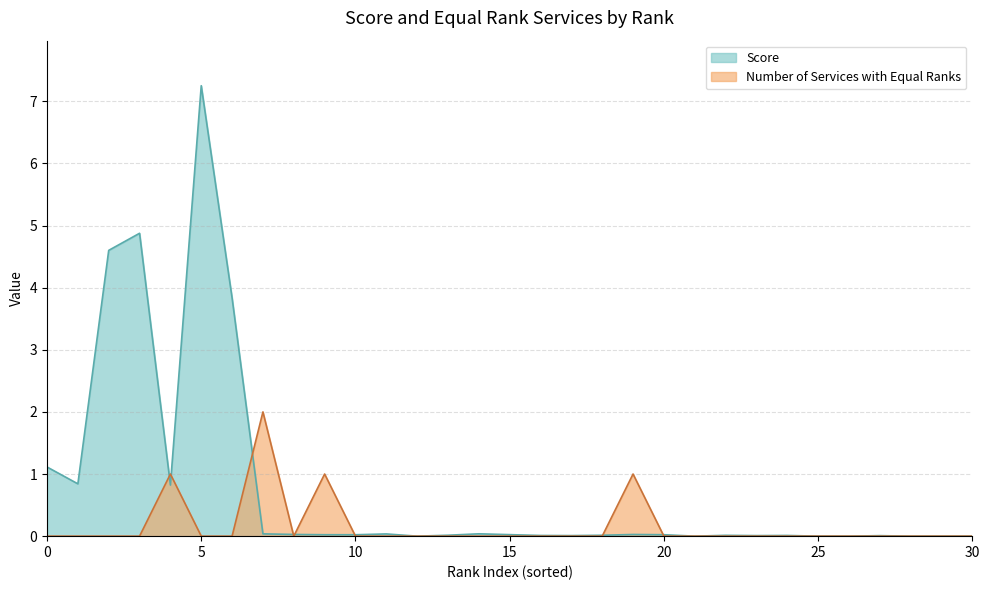

The value of Number of Services with Equal Ranks at 8 is 1.2. True or false?

False